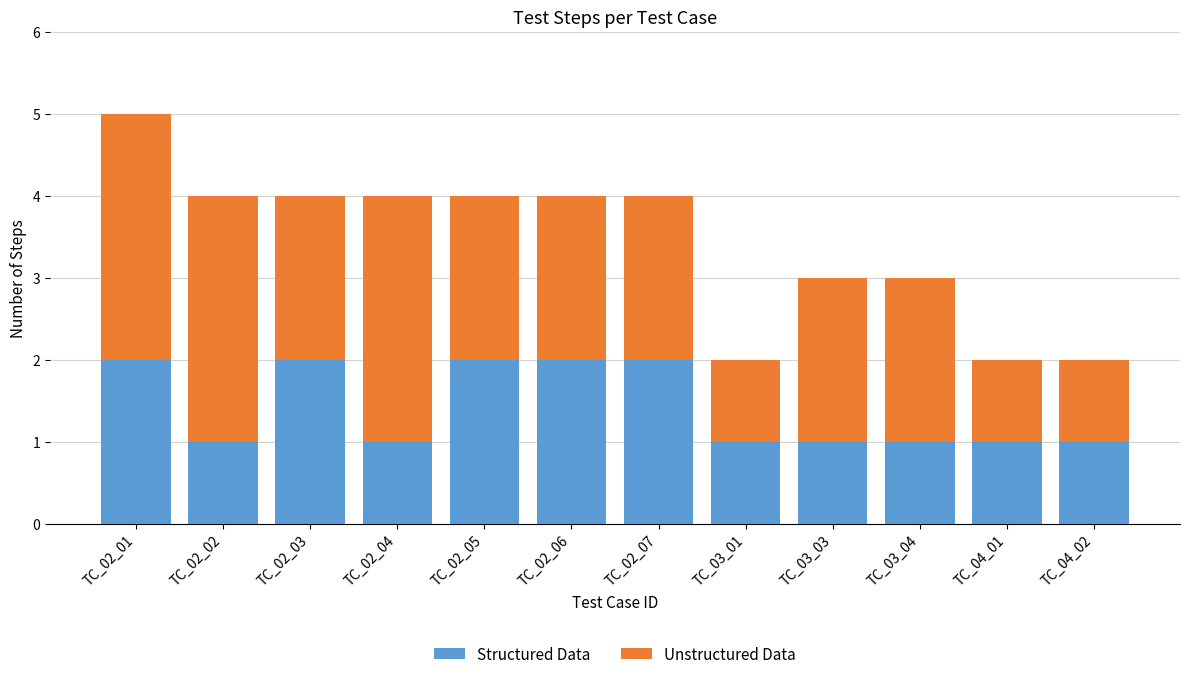

How many data points does each series have?

12